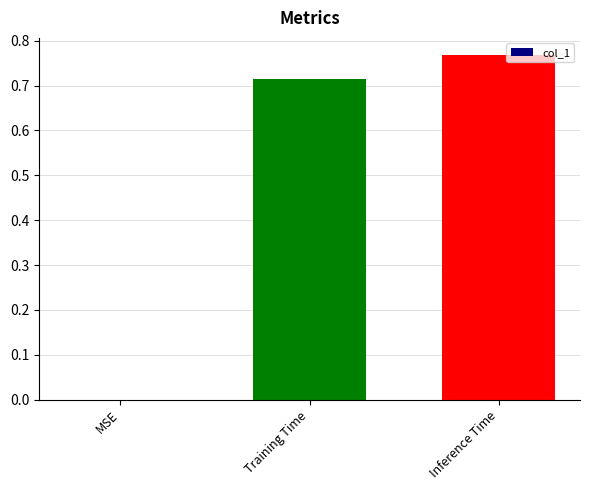

What is the sum of all values?

1.5